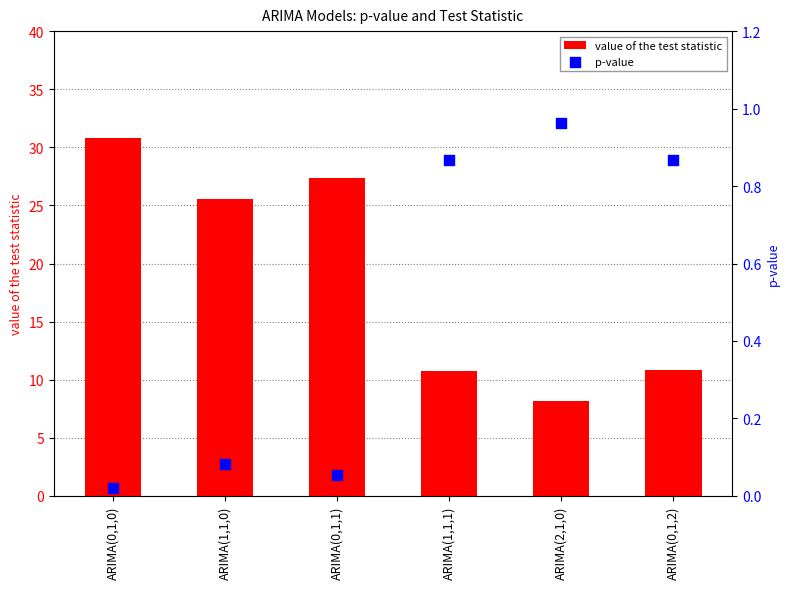

At which category is the sum across all series the highest?

ARIMA(0,1,0)